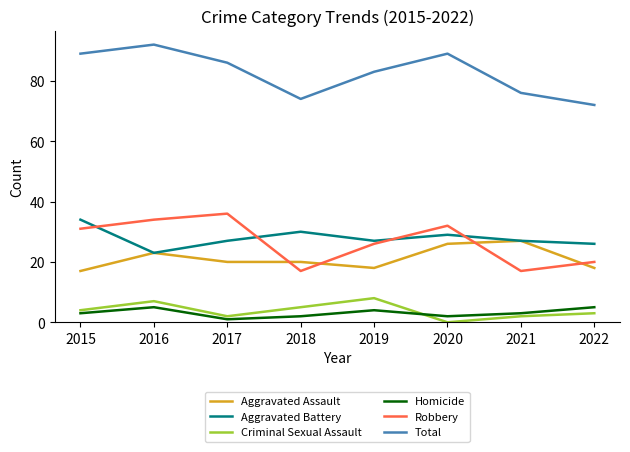

What is the lowest value of the Robbery series?

17